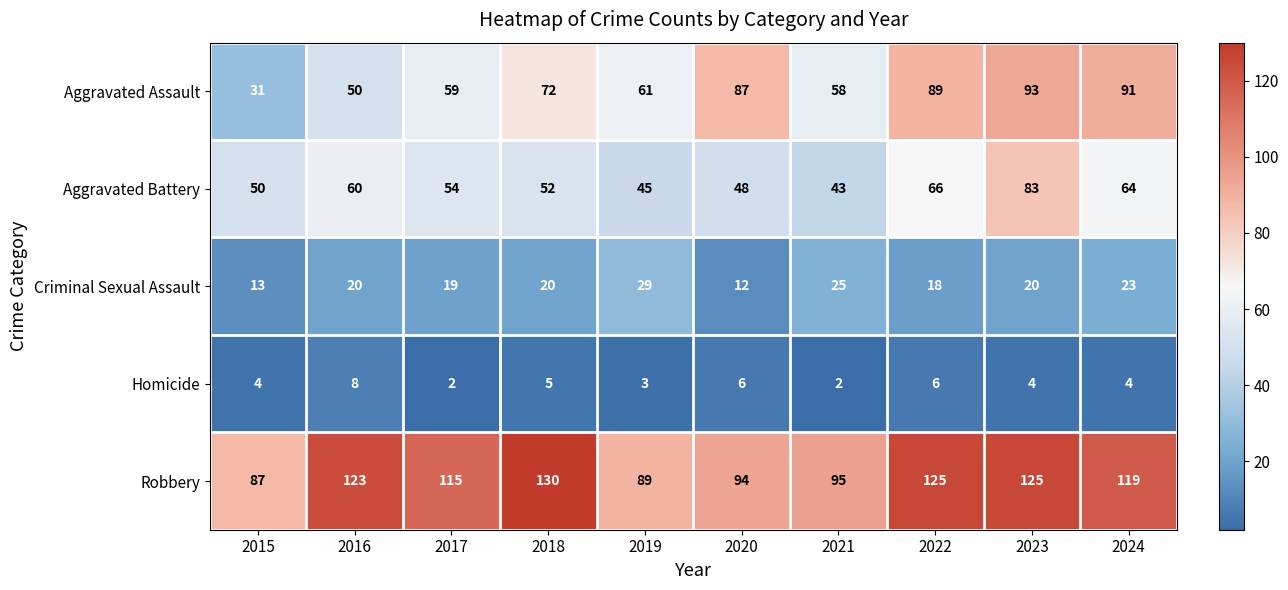

What is the highest value of the Homicide series?

8